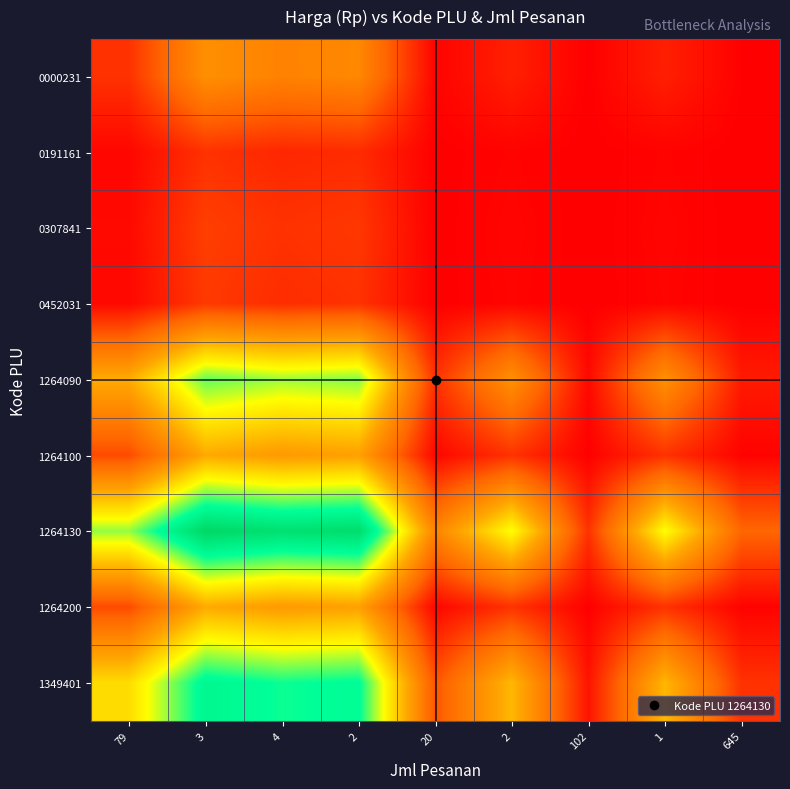

List the series in order of their peak value, highest first.

1264130, 1349401, 1264090, 1264200, 1264100, 0000231, 0307841, 0452031, 0191161